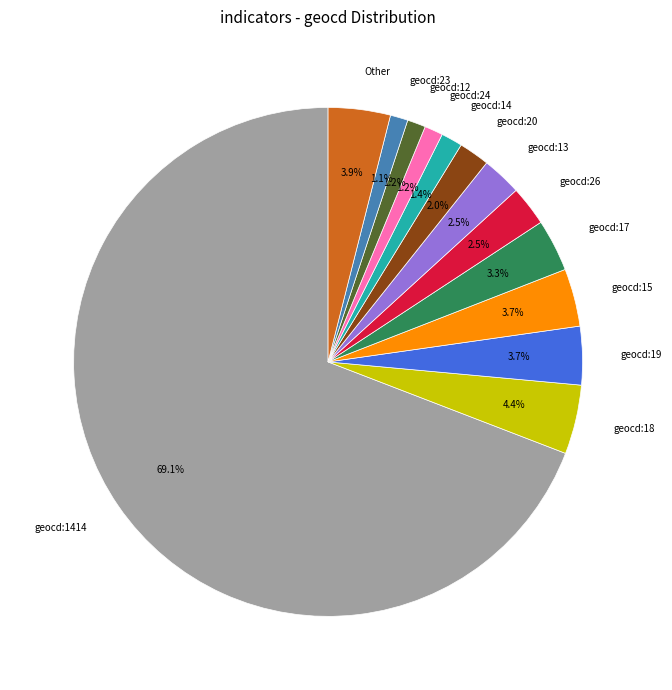

To the nearest percent, what is the difference between the largest and smallest slice percentages?

68%